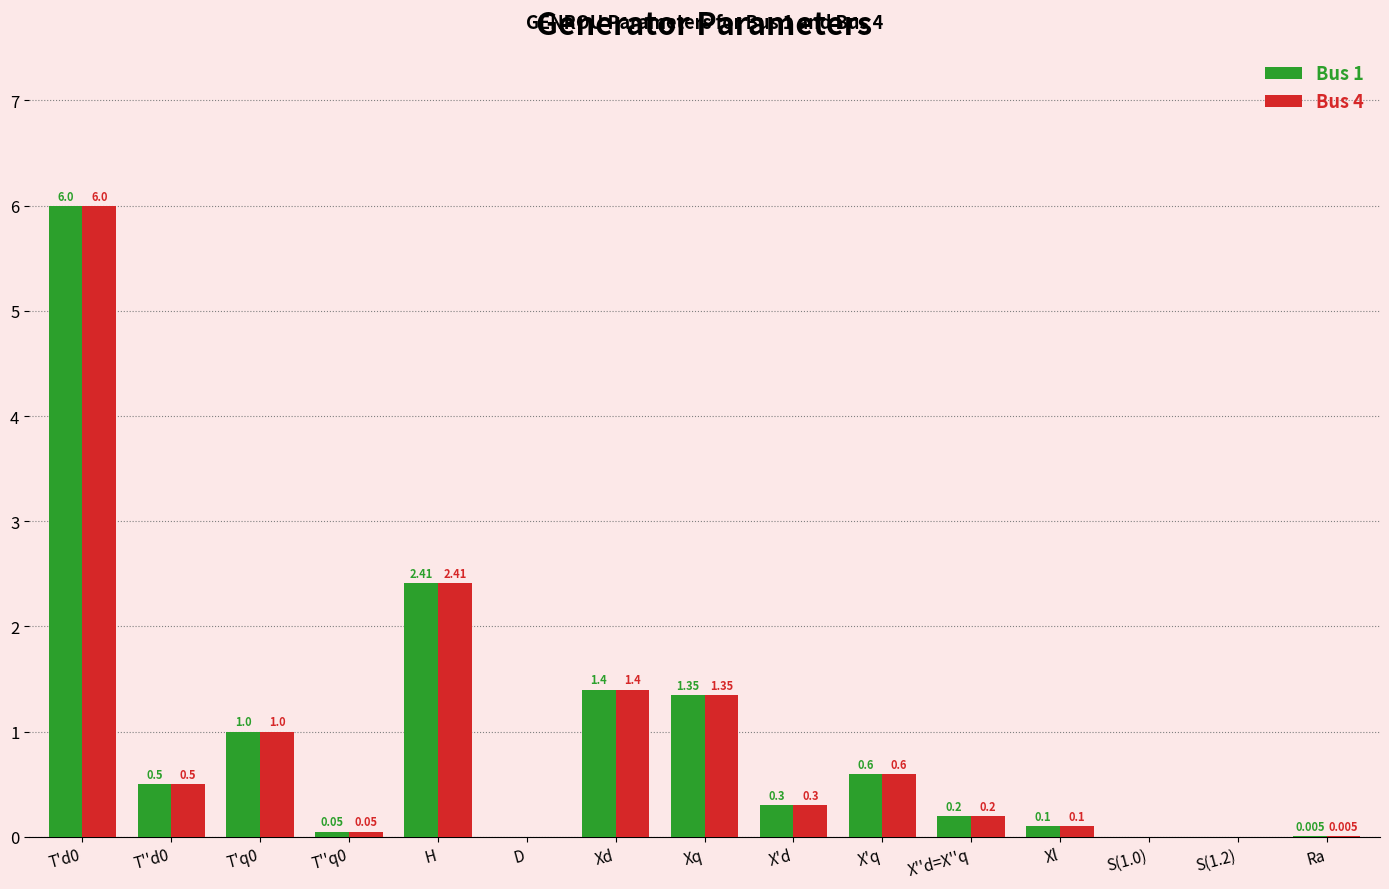

Is the value of Bus 1 at T'q0 greater than the value of Bus 4 at X'q?

Yes